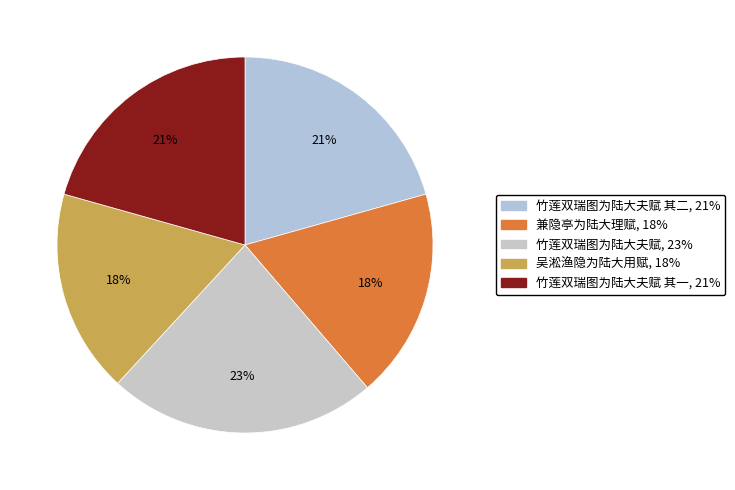

How many segments does this pie chart have?

5